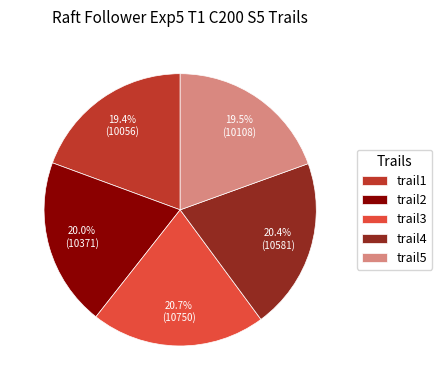

How many slices are in this pie chart?

5